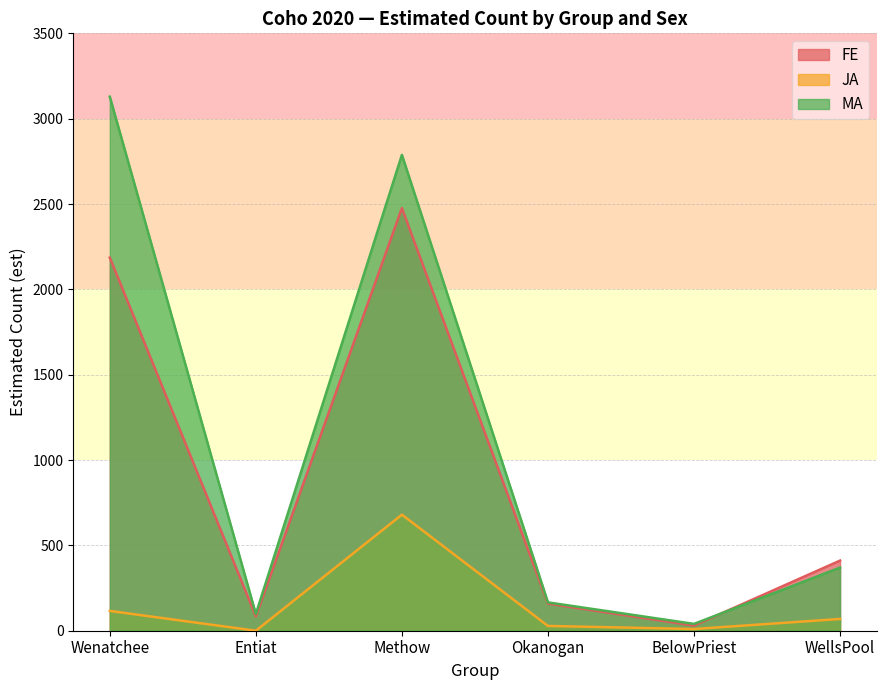

At how many categories does at least one series exceed 2727?

2